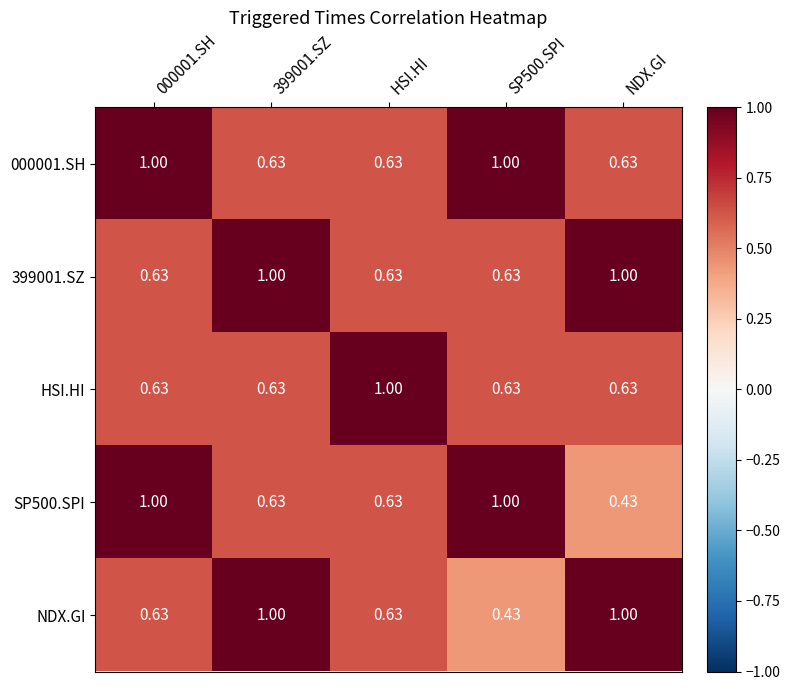

Which series changed the most between 000001.SH and SP500.SPI?

NDX.GI